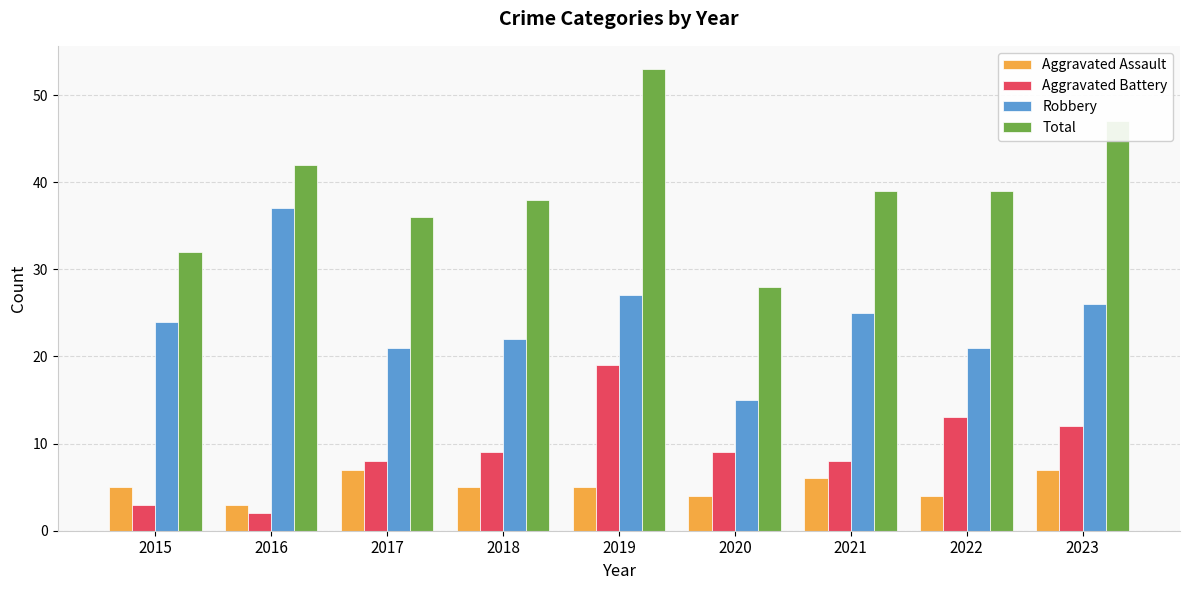

The Aggravated Battery series shows 13 at 2022. True or false?

True